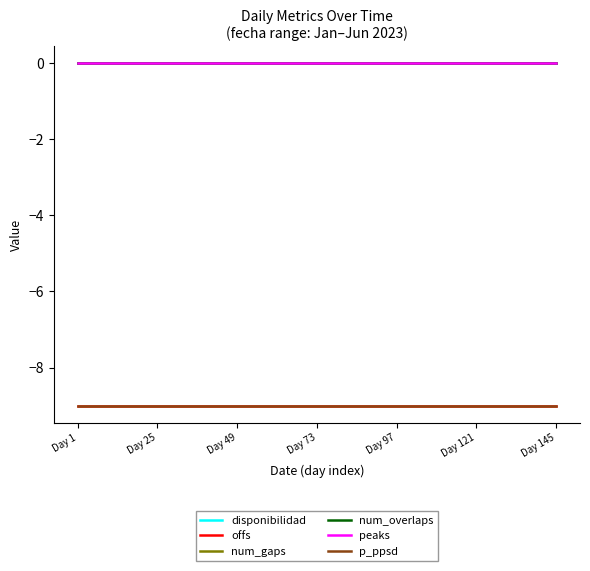

How many lines are shown in the chart?

6